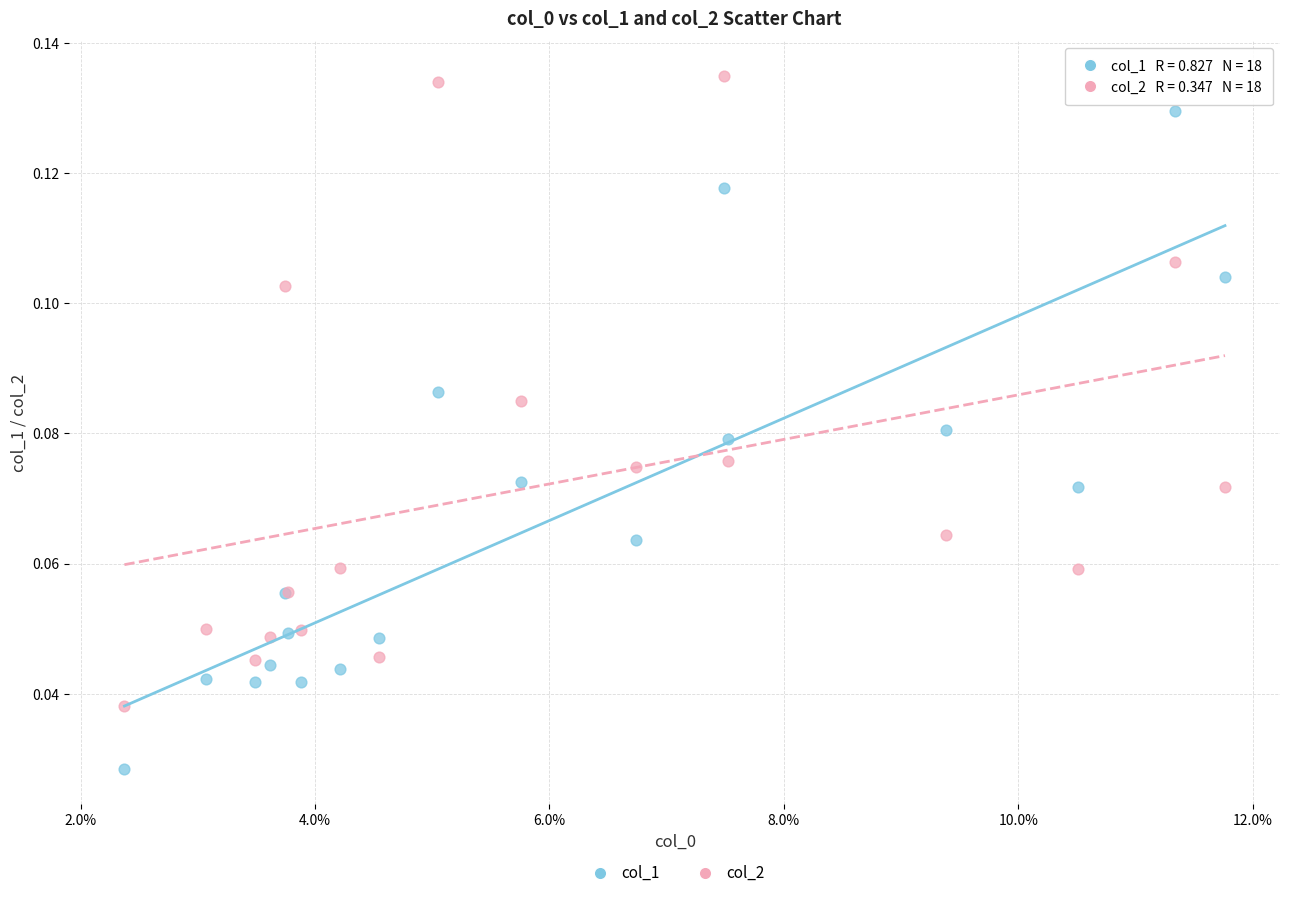

Which series contains the lowest Y value?

col_1